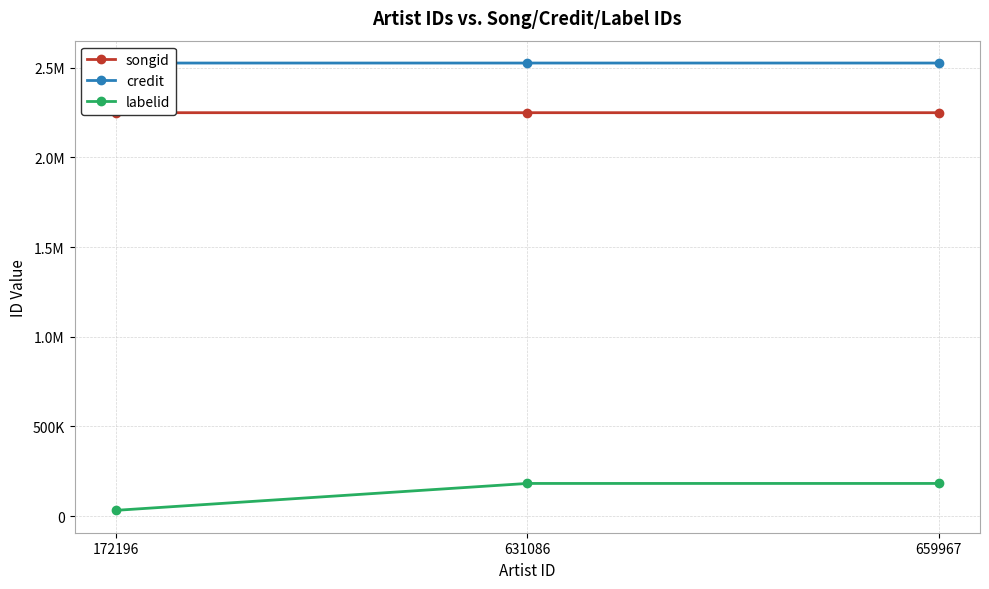

Which series has the largest total across all categories?

credit